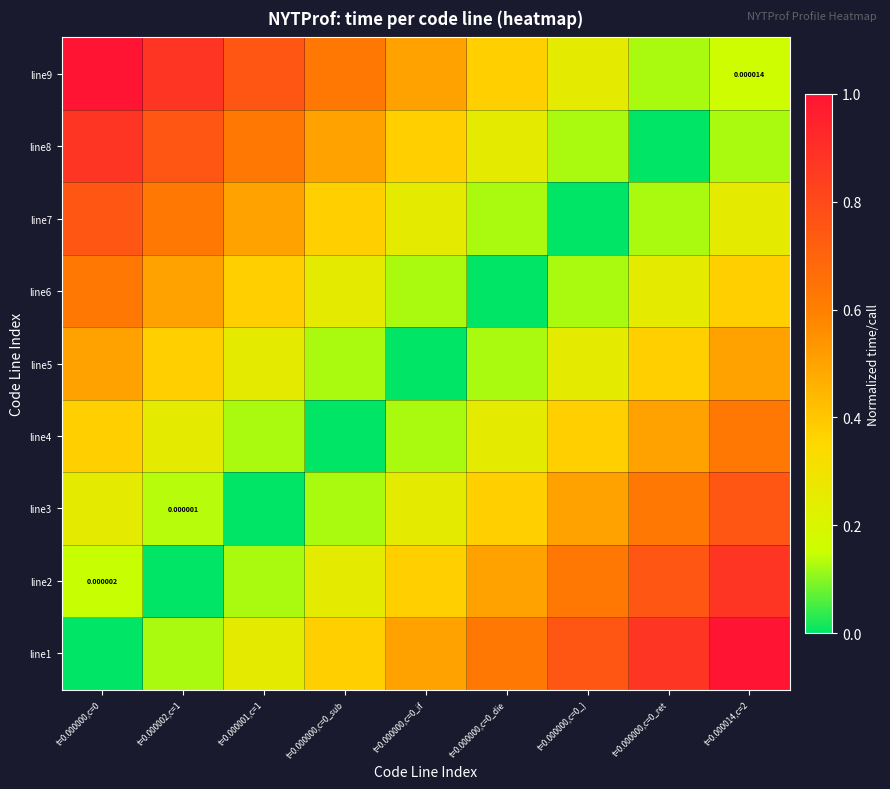

List the series in order of their peak value, lowest first.

line5, line4, line6, line3, line7, line2, line8, line1, line9